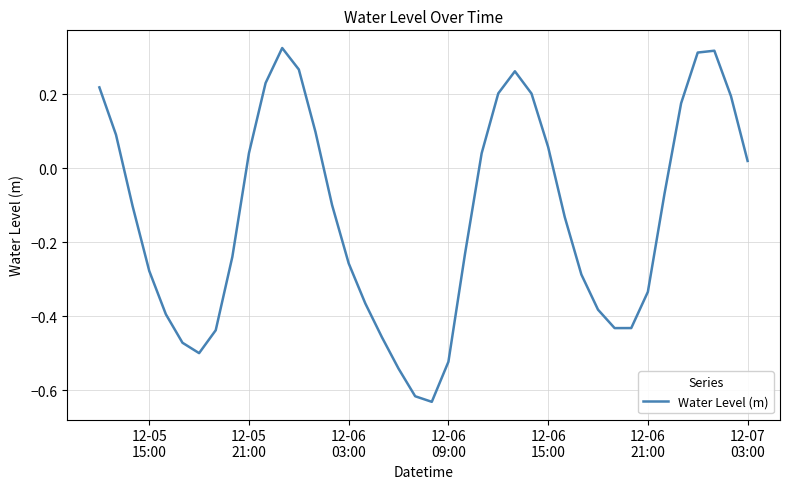

Does the chart display data point markers on the line(s)?

No